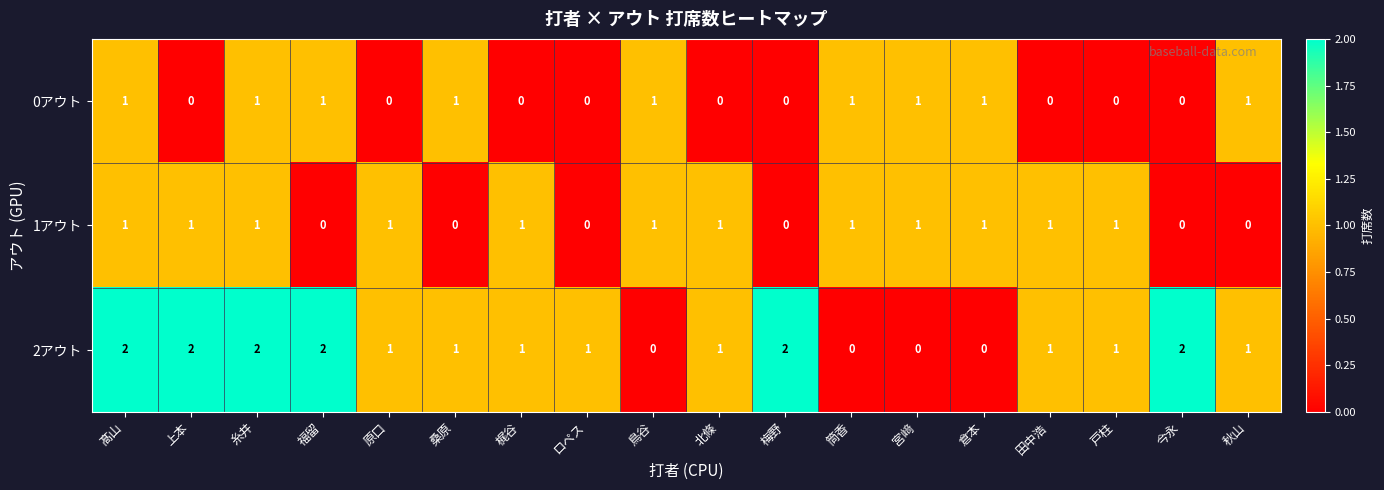

Is the value of 0アウト at 髙山 greater than the value of 1アウト at 今永?

Yes